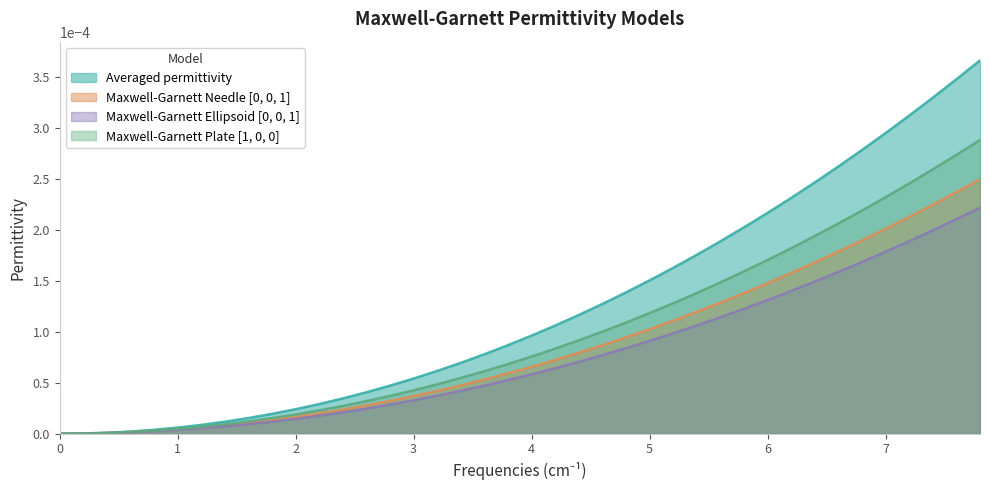

True or false: Maxwell-Garnett Ellipsoid [0, 0, 1] and Maxwell-Garnett Needle [0, 0, 1] intersect in this chart.

False